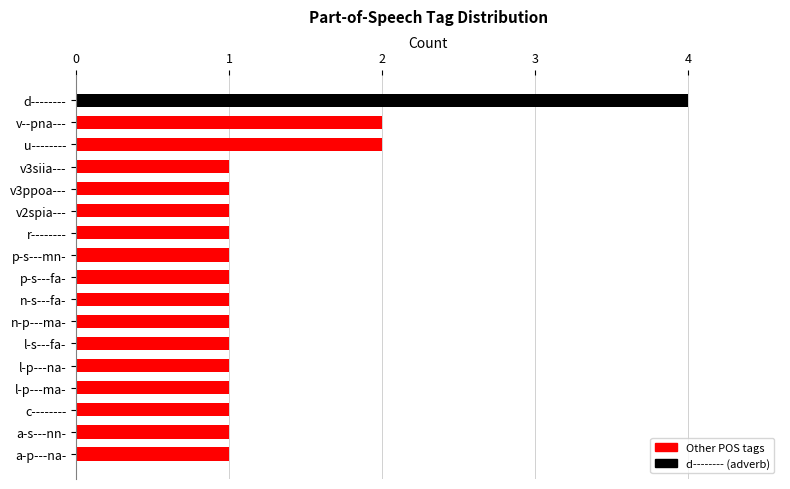

True or false: the data shows 1 at p-s---mn-.

True